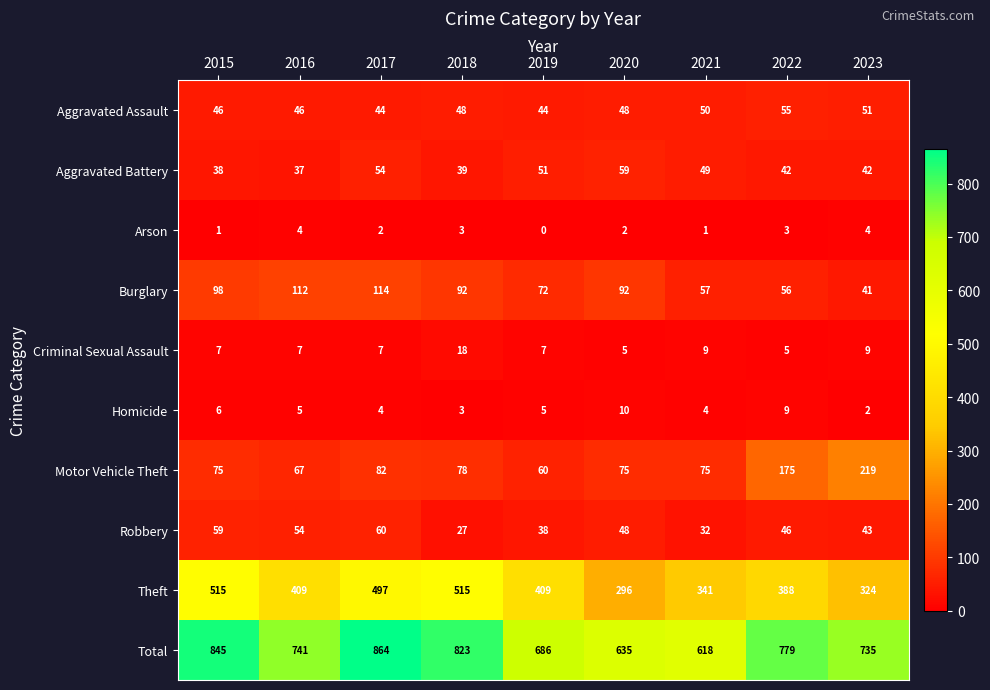

How many data points in Theft are less than 409?

4